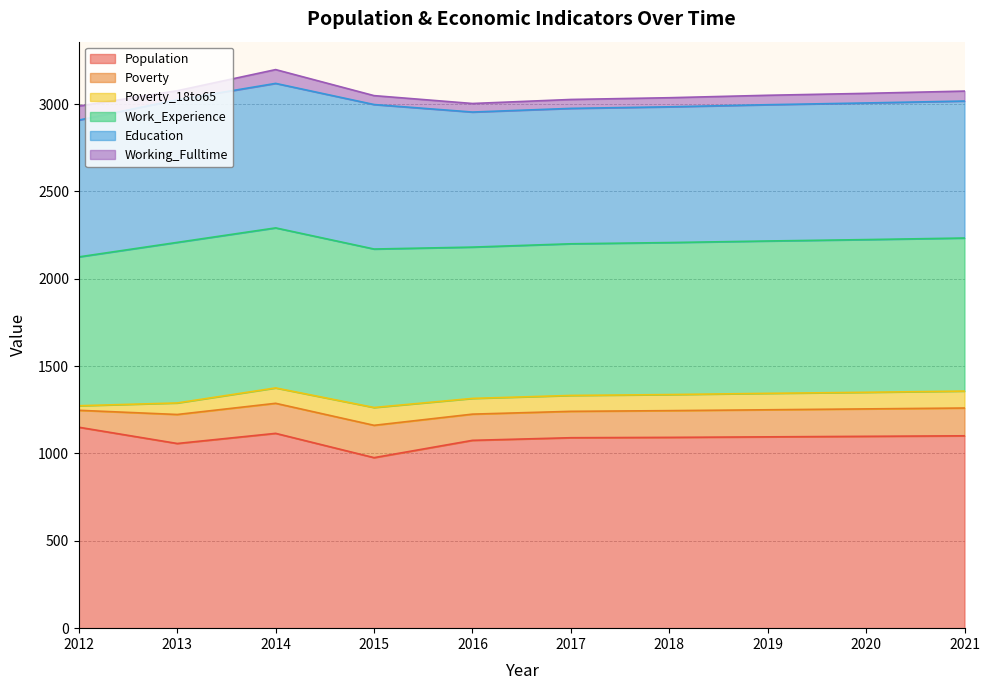

True or false: Poverty has a value of 55 at 2018.

False